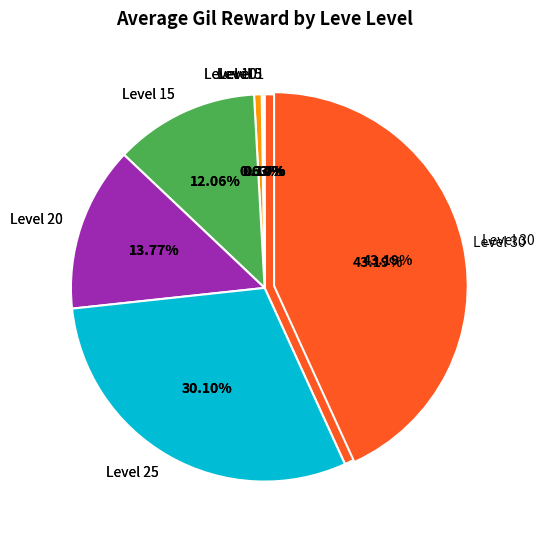

To the nearest percent, what percentage of the pie is Level 20?

14%